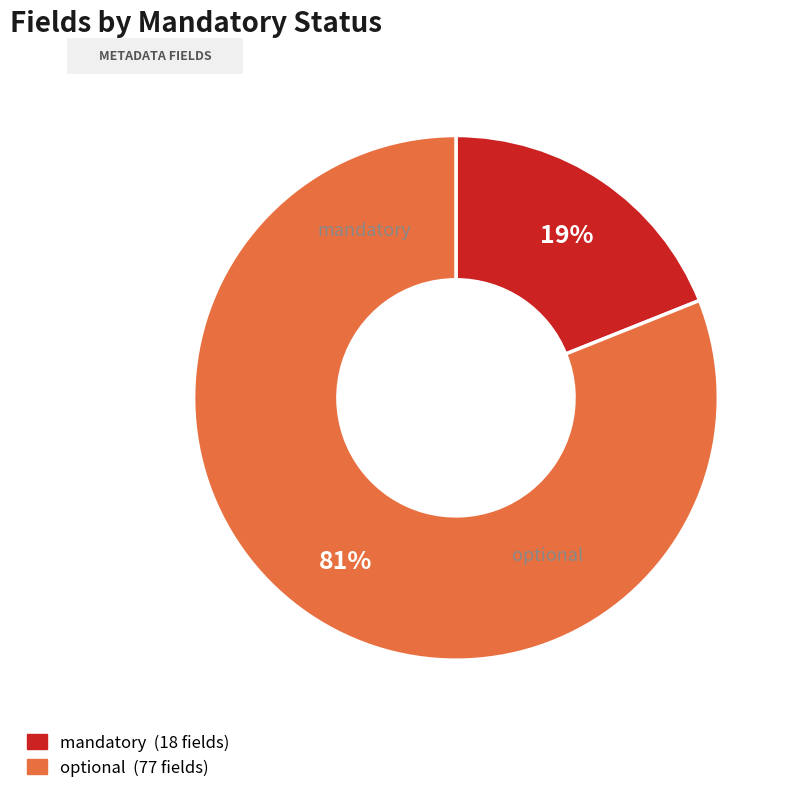

Count the number of slices in the pie.

2